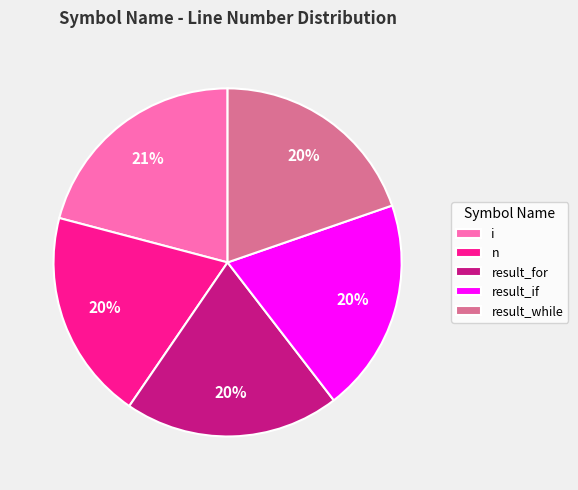

What percentage is the result_for slice, to the nearest percent?

20%